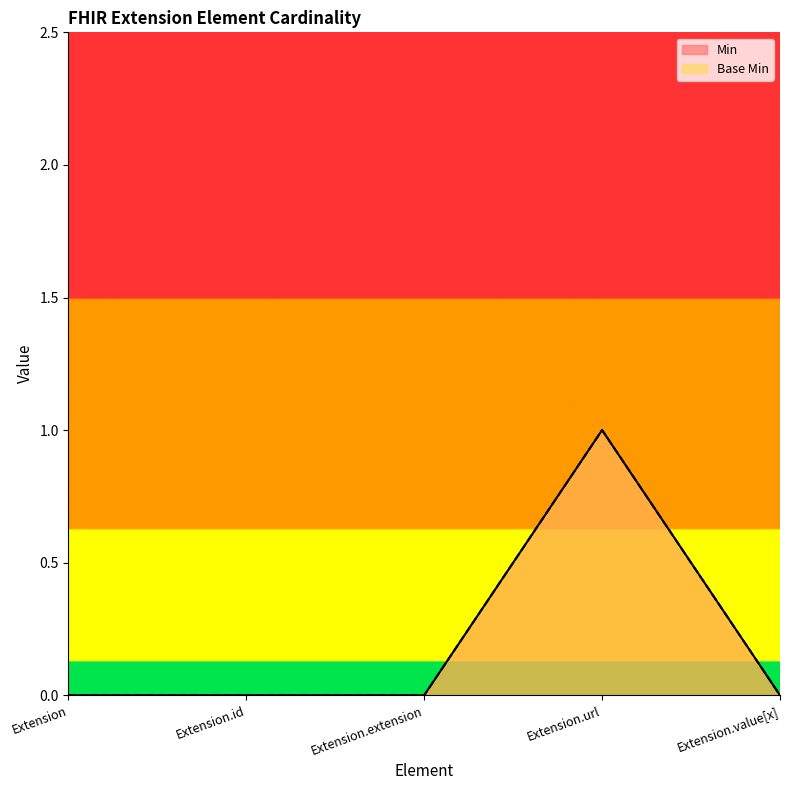

Reading left to right, extract all data points from this chart.

Min: Extension=0	Extension.id=0	Extension.extension=0	Extension.url=1	Extension.value[x]=0
Base Min: Extension=0	Extension.id=0	Extension.extension=0	Extension.url=1	Extension.value[x]=0